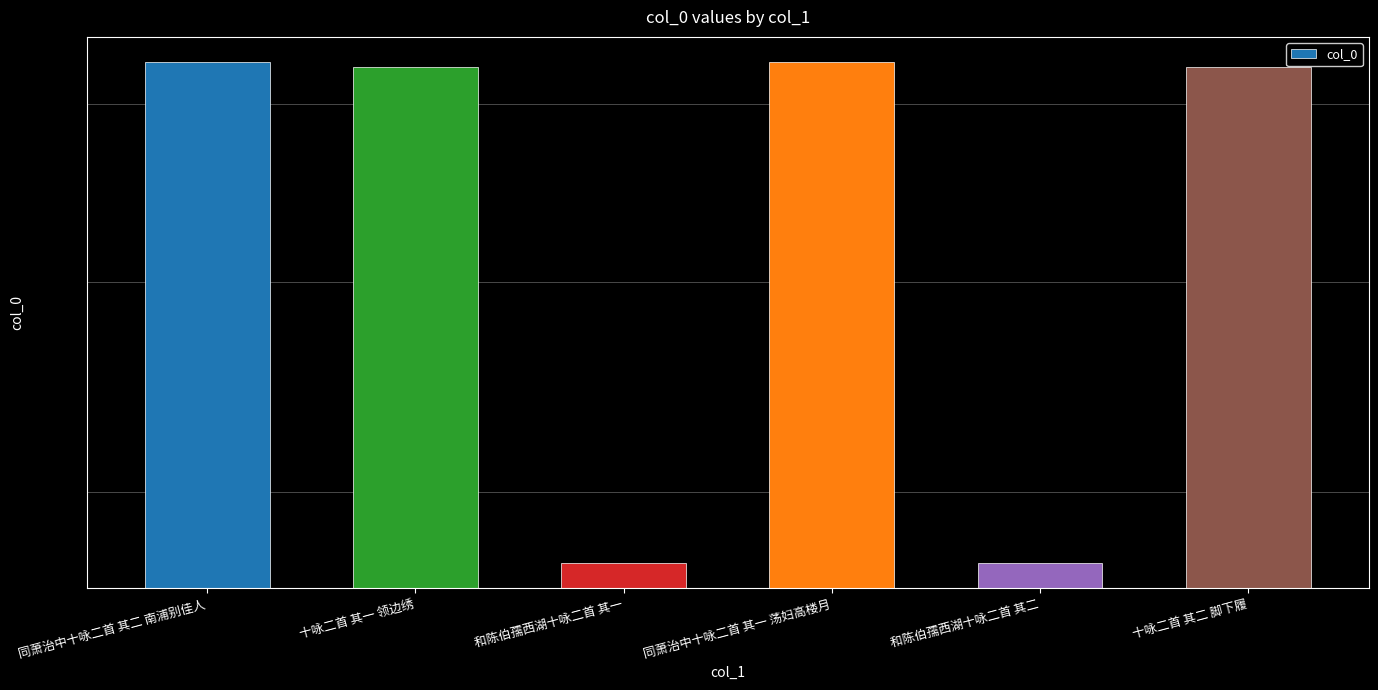

Where does the data first go above 723135?

同萧治中十咏二首 其二 南浦别佳人